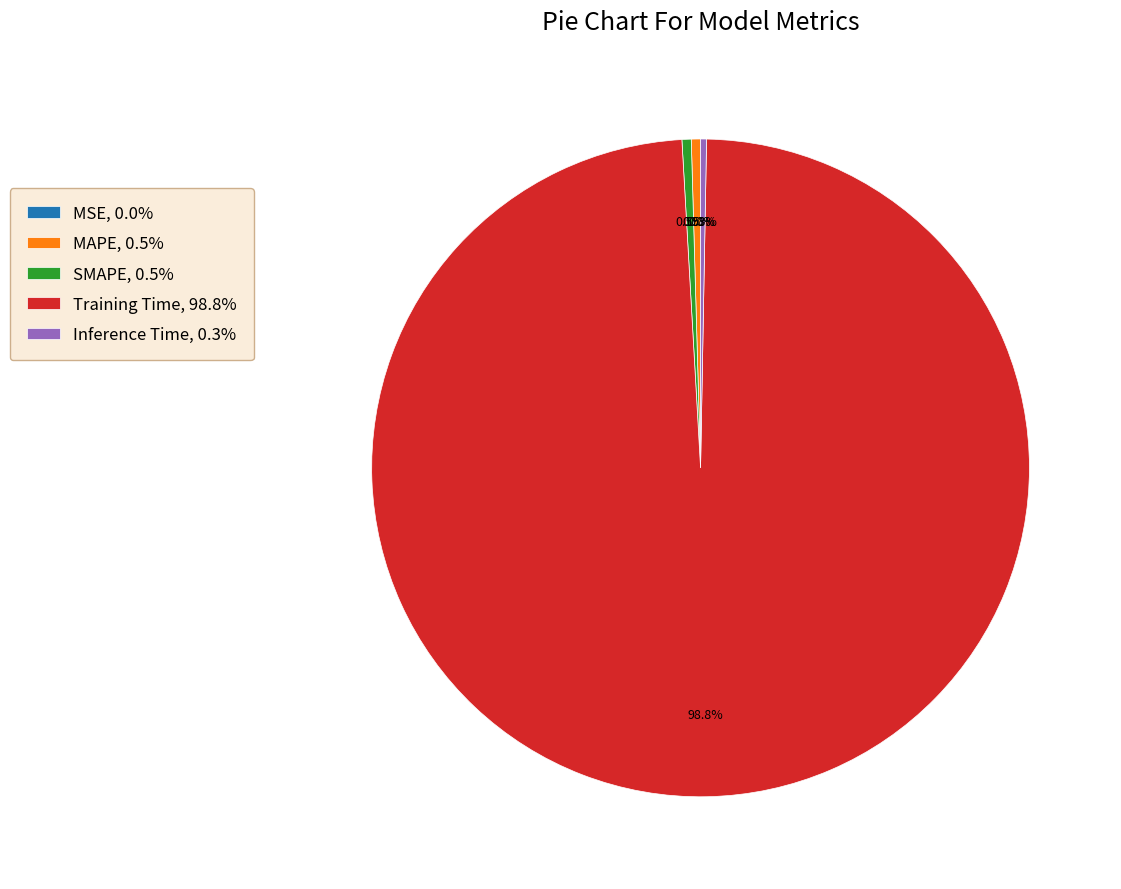

Is it true that Training Time is 89% of the pie?

False